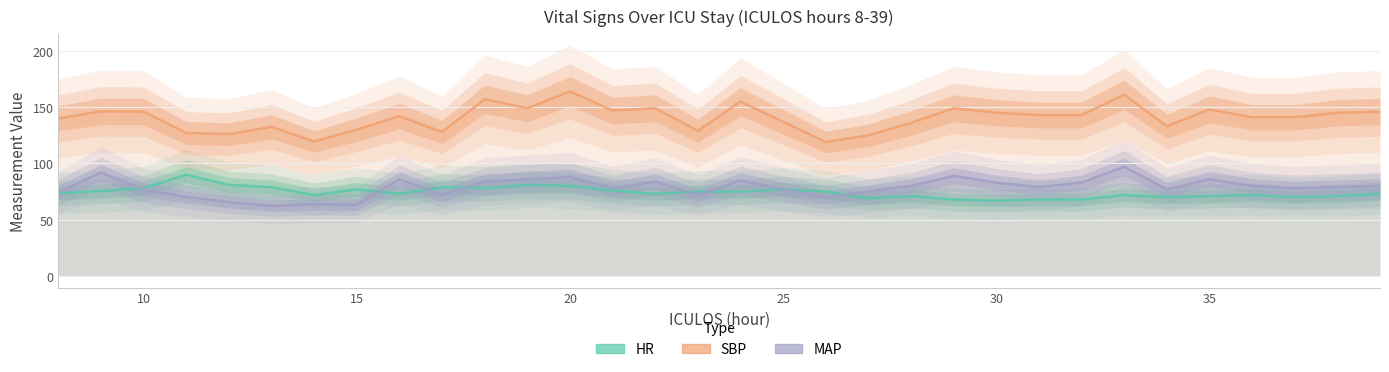

True or false: MAP has more than 0 points higher than both neighbors.

True